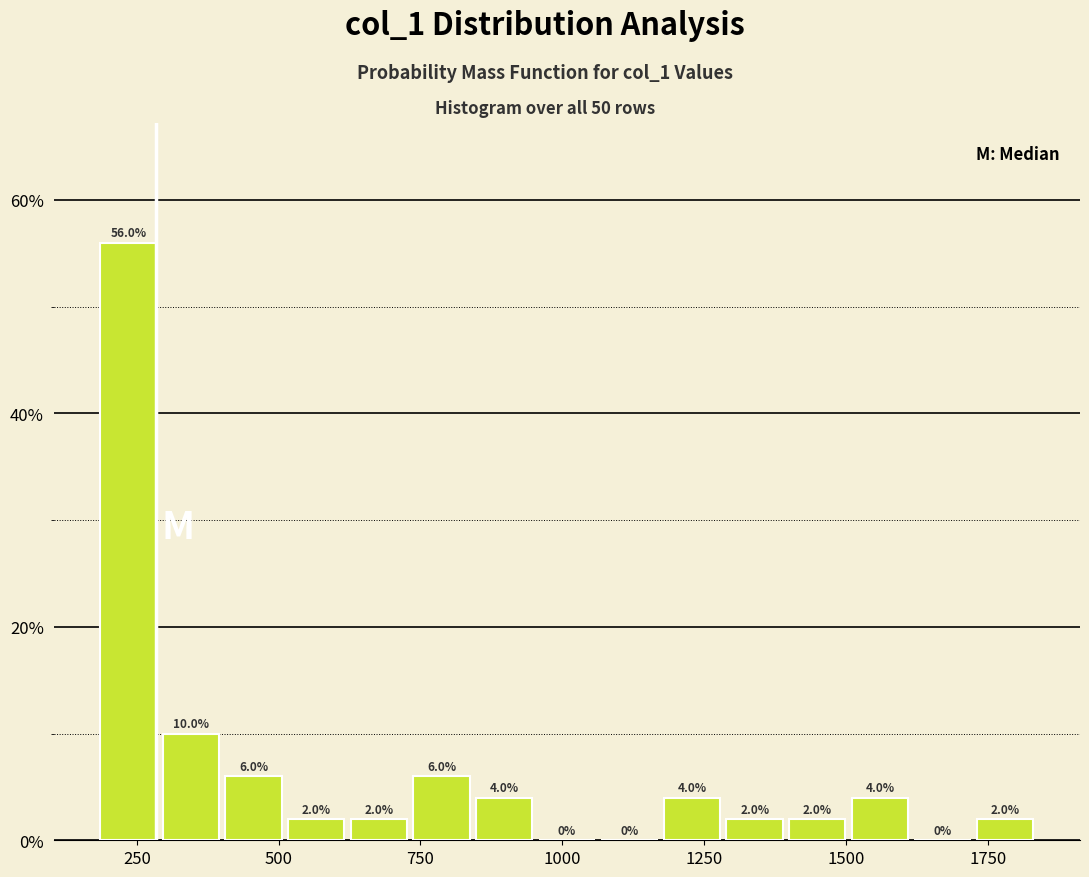

Read against the x-axis, roughly where is the centre of the tallest bar?

250